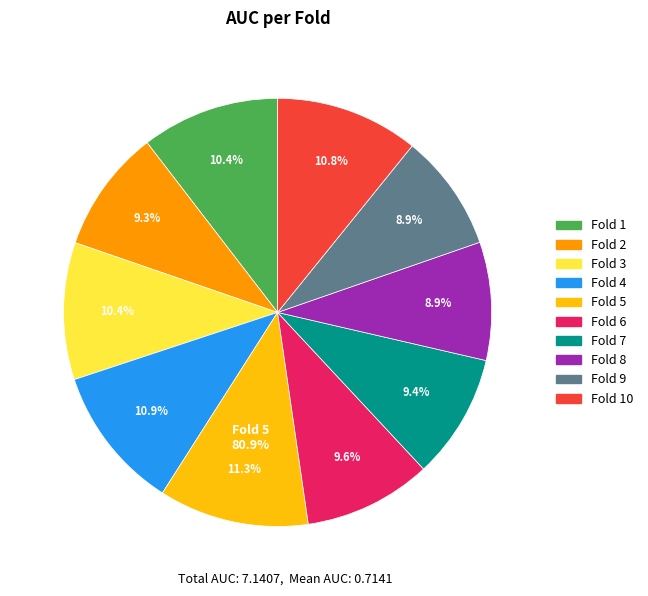

Rank the categories by value from highest to lowest.

Fold 5, Fold 4, Fold 10, Fold 1, Fold 3, Fold 6, Fold 7, Fold 2, Fold 8, Fold 9